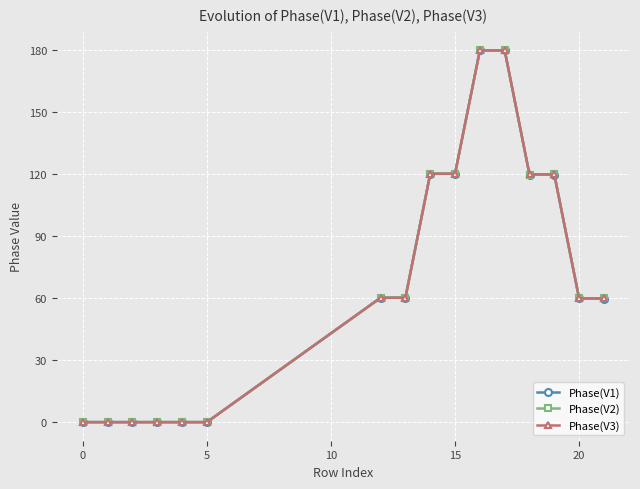

How many lines are shown in the chart?

3